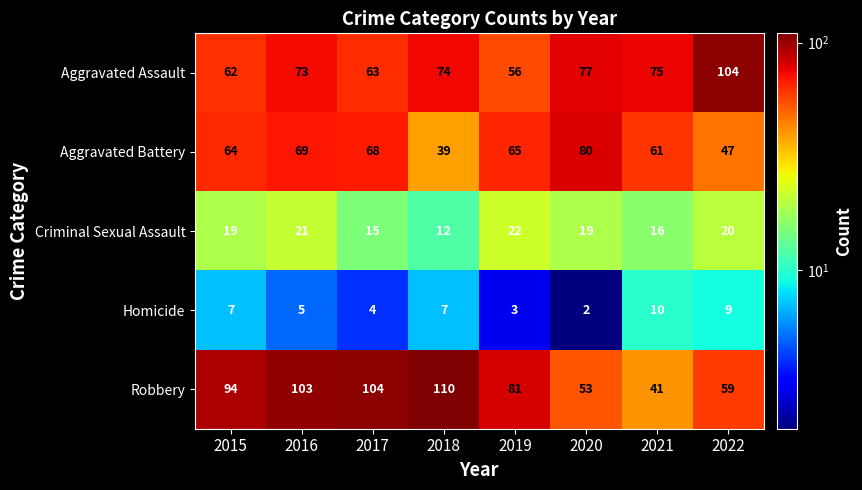

The value of Homicide at 2022 is 16. True or false?

False